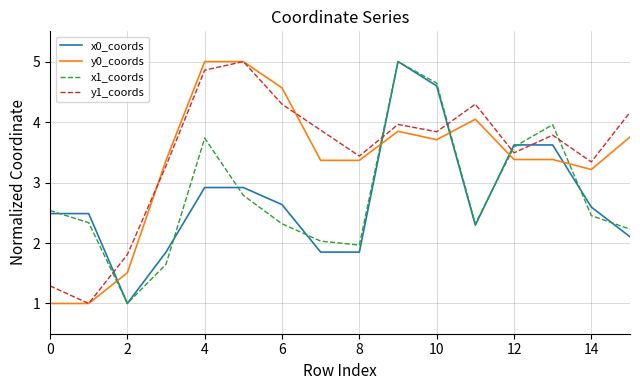

What is the minimum value for x0_coords?

1.0